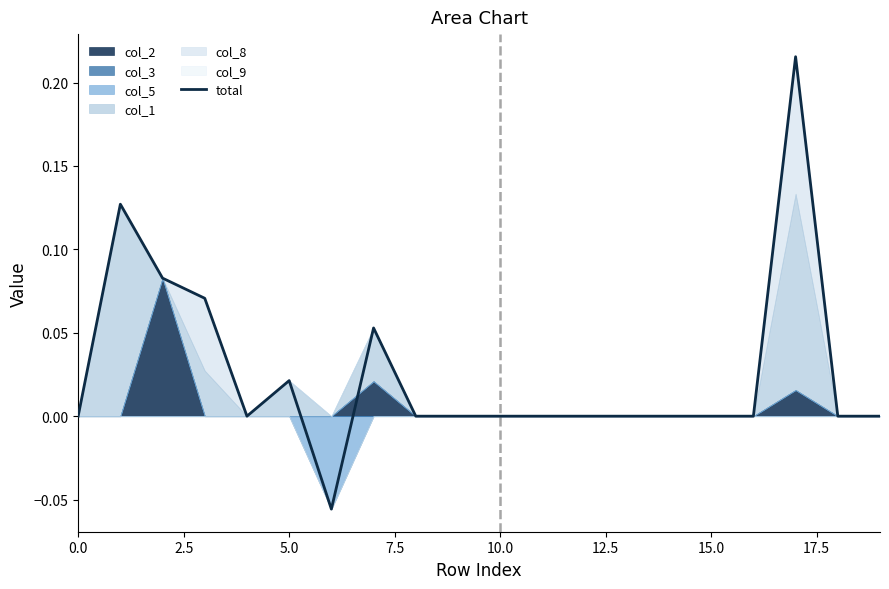

Which label corresponds to the largest value in the chart?

17